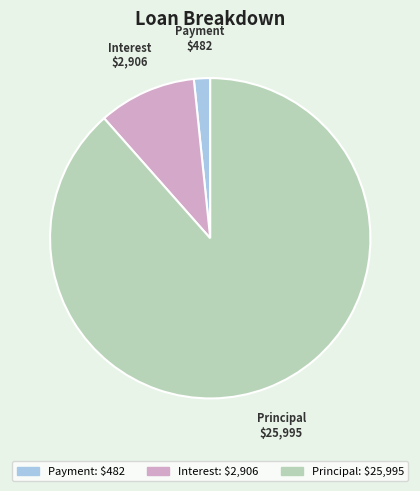

Does Principal represent more than half of the total?

Yes